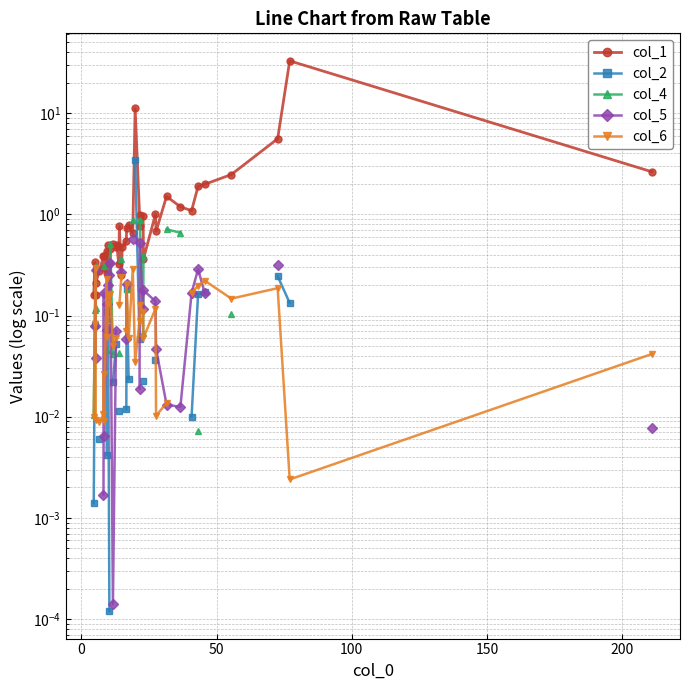

How many lines are shown in the chart?

5